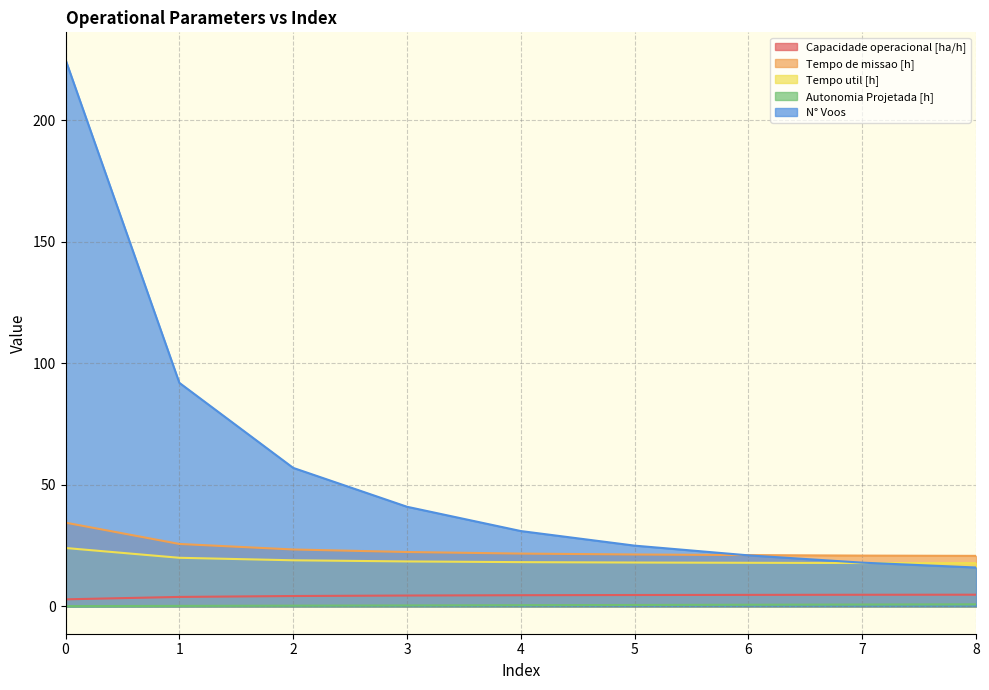

True or false: Tempo de missao [h] and Autonomia Projetada [h] cross at least once.

False